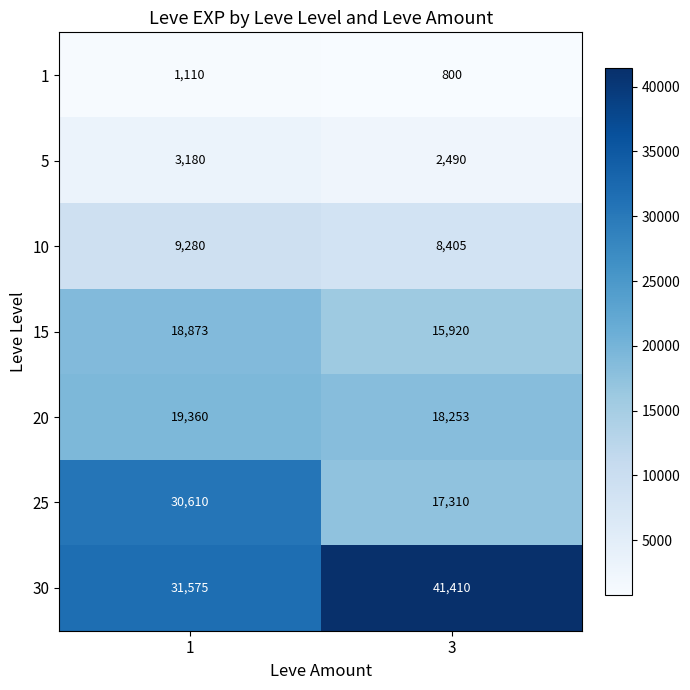

What is the highest value of the 10 series?

9280